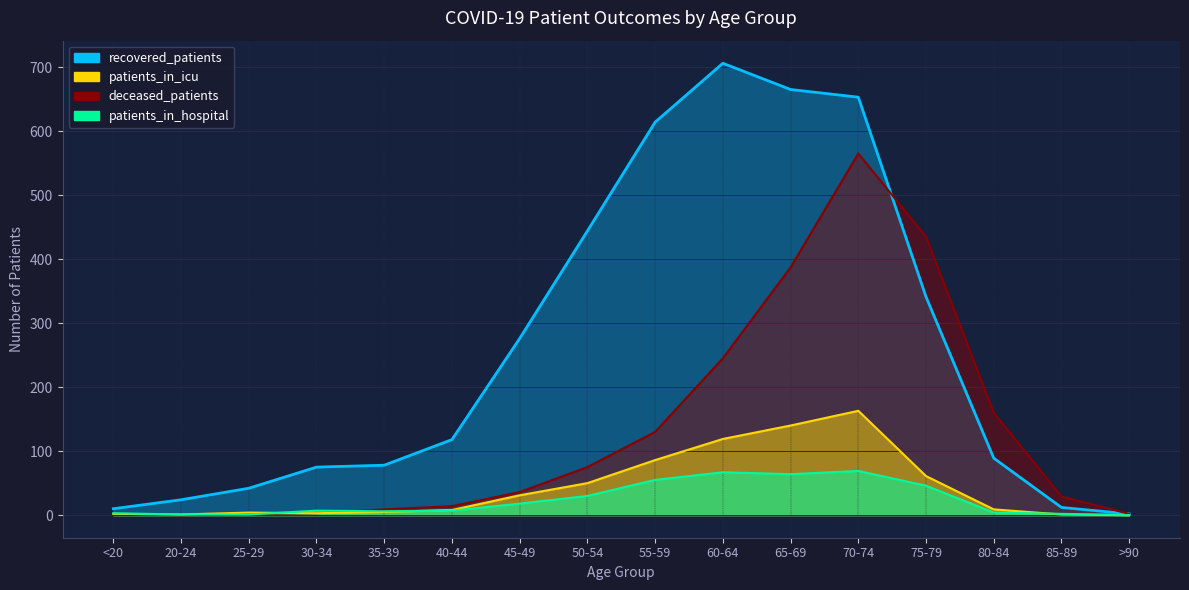

Which series has the widest spread of values?

recovered_patients